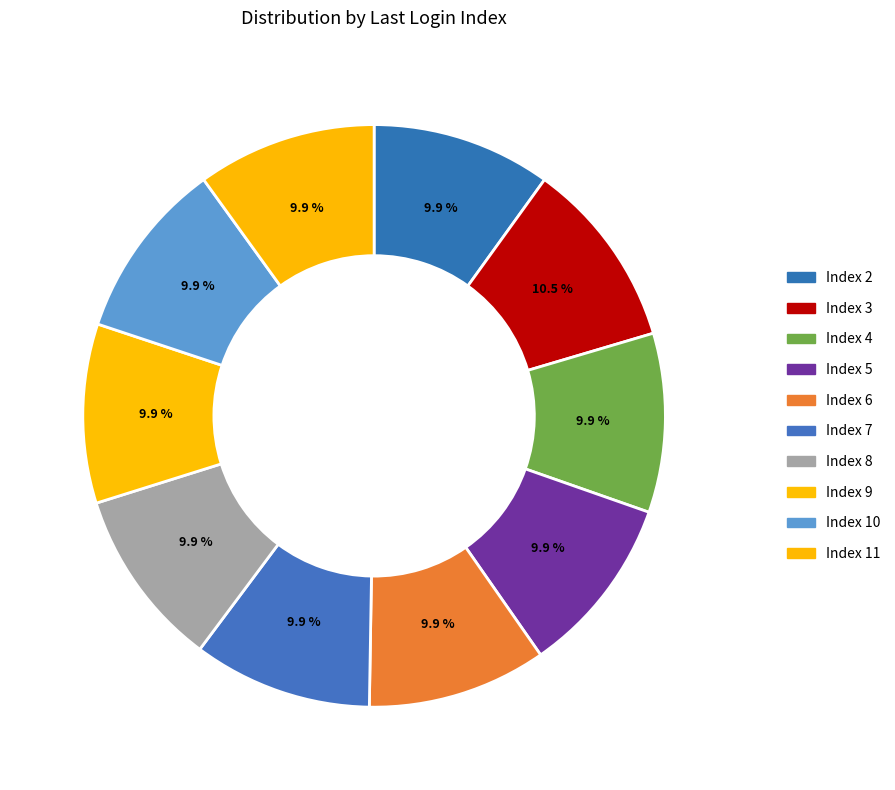

What percentage is the Index 4 slice, to the nearest percent?

10%